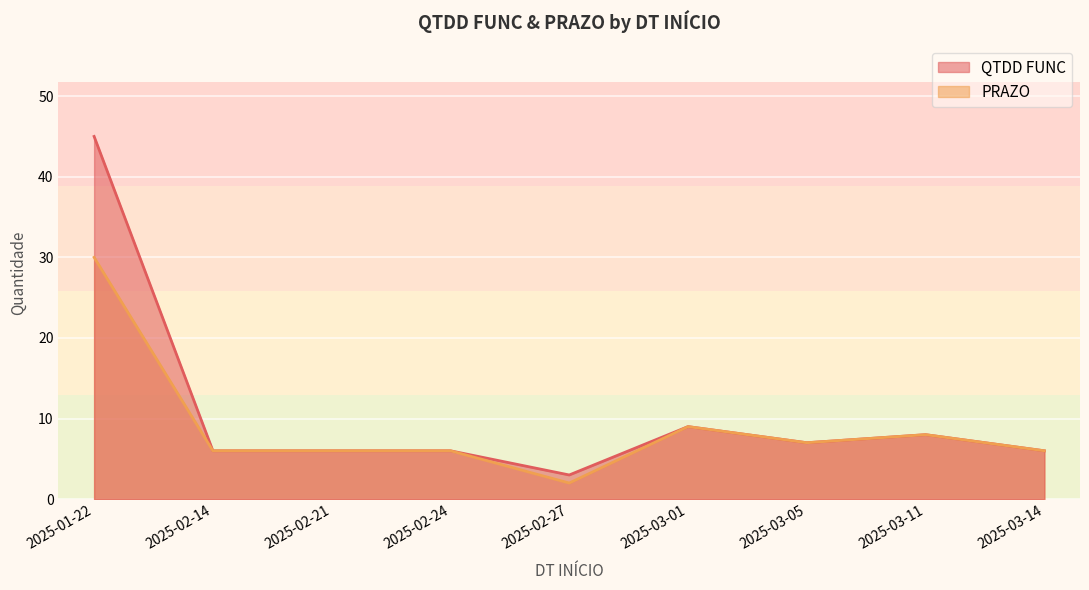

What position from the left is 2025-03-11?

8